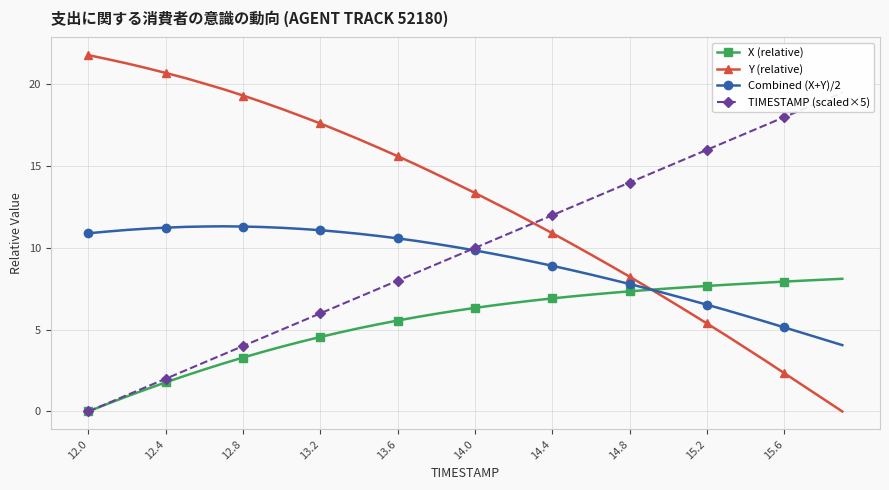

What are all the series names shown in the legend?

X (relative), Y (relative), Combined (X+Y)/2, TIMESTAMP (scaled×5)